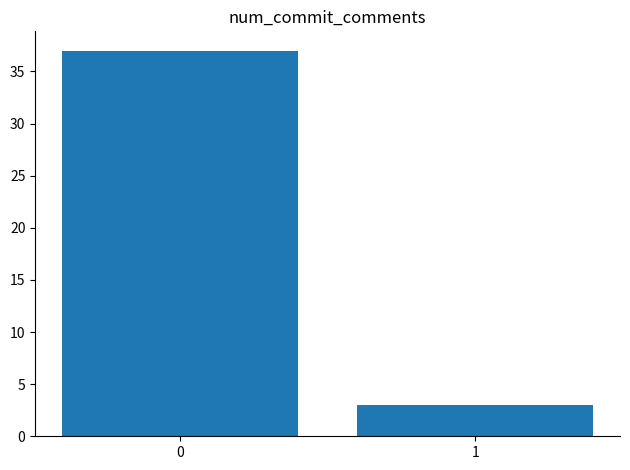

Rank the categories by value from highest to lowest.

0, 1